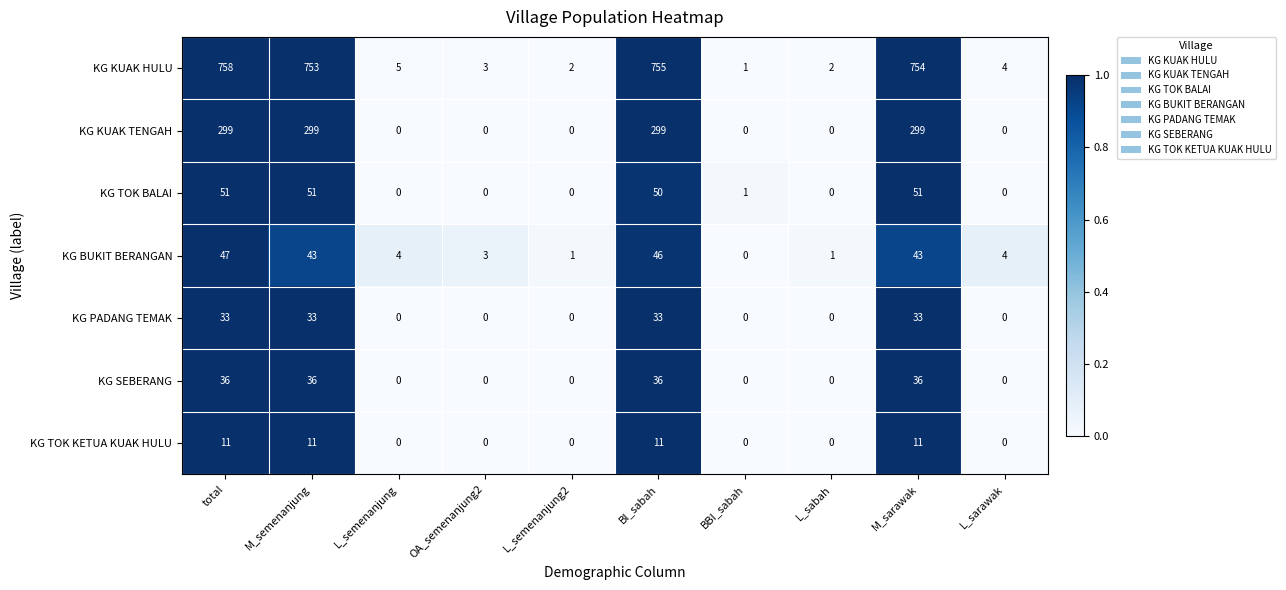

Is the value of KG KUAK HULU at BI_sabah greater than the value of KG KUAK TENGAH at BI_sabah?

Yes